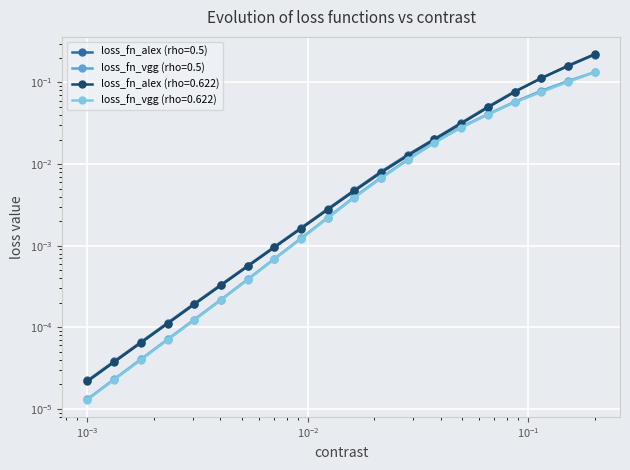

How many categories are shown in the chart?

20